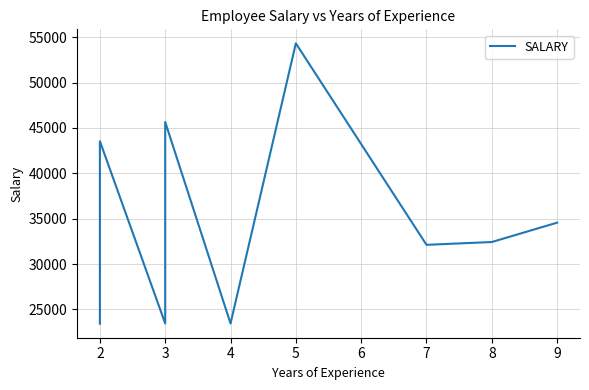

Count the number of values greater than 34567.

3